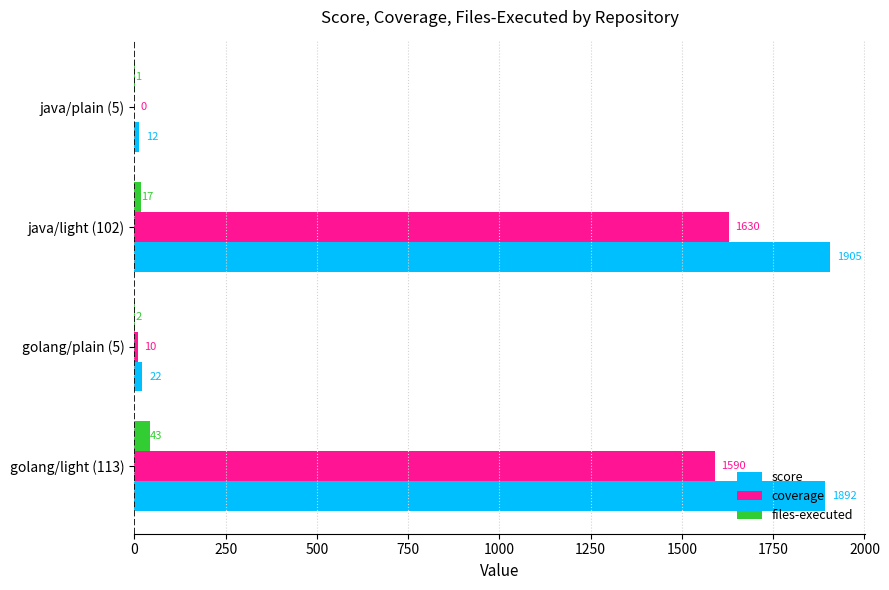

At which label is score closest to 958?

golang/light (113)